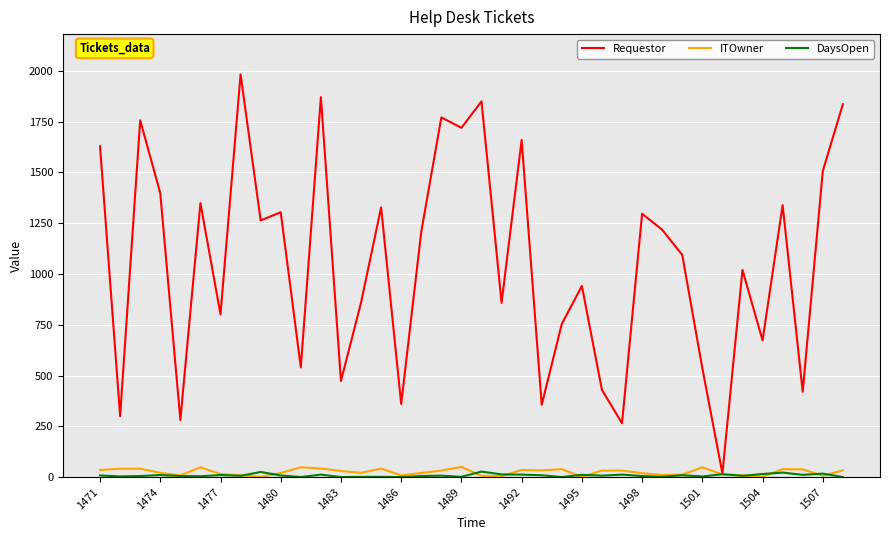

What is the sum of all DaysOpen values?

305